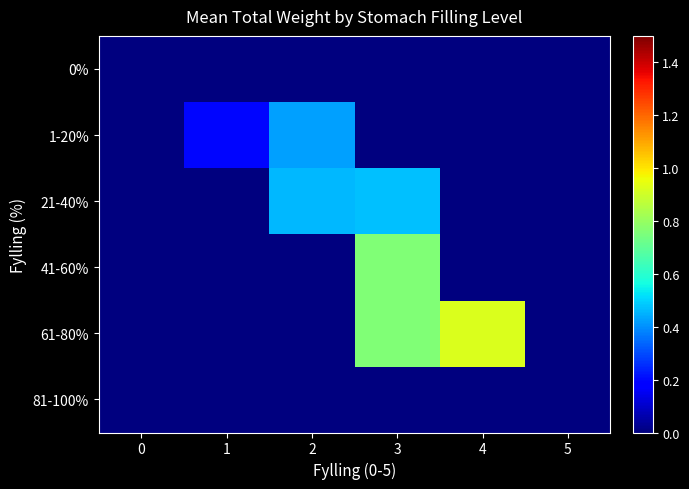

At how many categories does at least one series exceed 0?

4